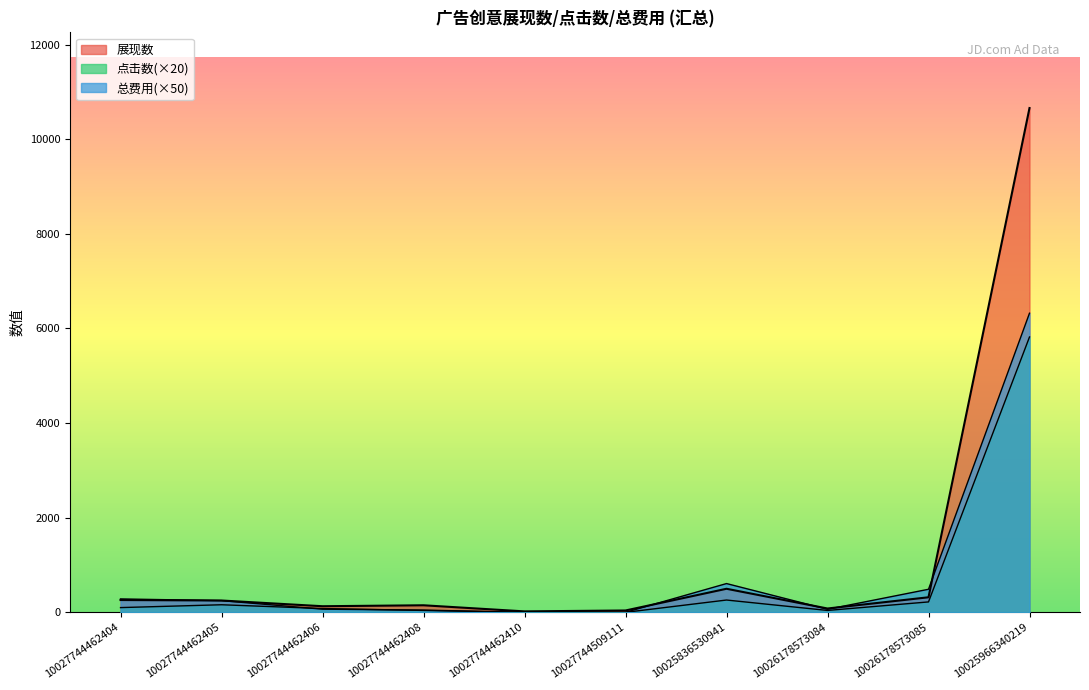

Reading left to right, what are all the values shown in this chart?

展现数: 10027744462404=260.0	10027744462405=250.0	10027744462406=129.0	10027744462408=149.0	10027744462410=20.0	10027744509111=39.0	10025836530941=498.0	10026178573084=81.0	10026178573085=318.0	10025966340219=10659.0
点击数: 10027744462404=100.0	10027744462405=160.0	10027744462406=80.0	10027744462408=40.0	10027744462410=0.0	10027744509111=0.0	10025836530941=260.0	10026178573084=40.0	10026178573085=220.0	10025966340219=5820.0
总费用: 10027744462404=283.5	10027744462405=247.0	10027744462406=66.5	10027744462408=47.5	10027744462410=0.0	10027744509111=0.0	10025836530941=608.0	10026178573084=64.0	10026178573085=487.5	10025966340219=6322.5